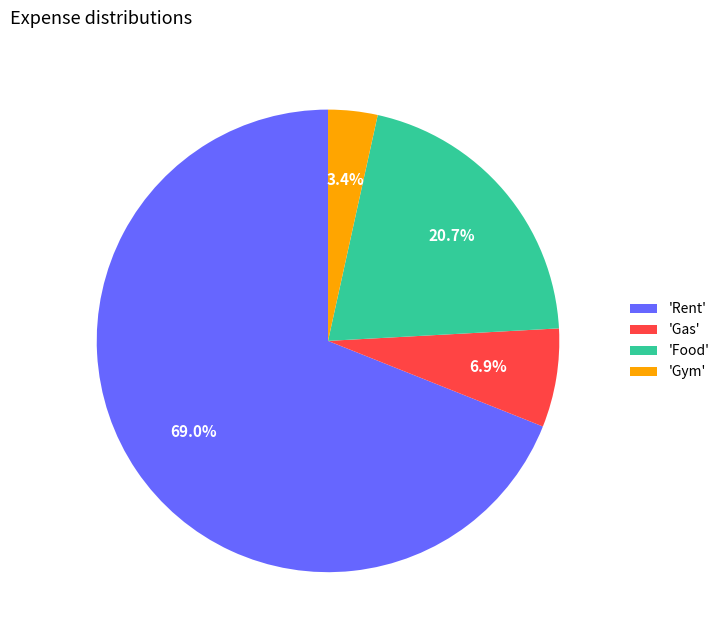

Rank the categories by value from highest to lowest.

'Rent', 'Food', 'Gas', 'Gym'